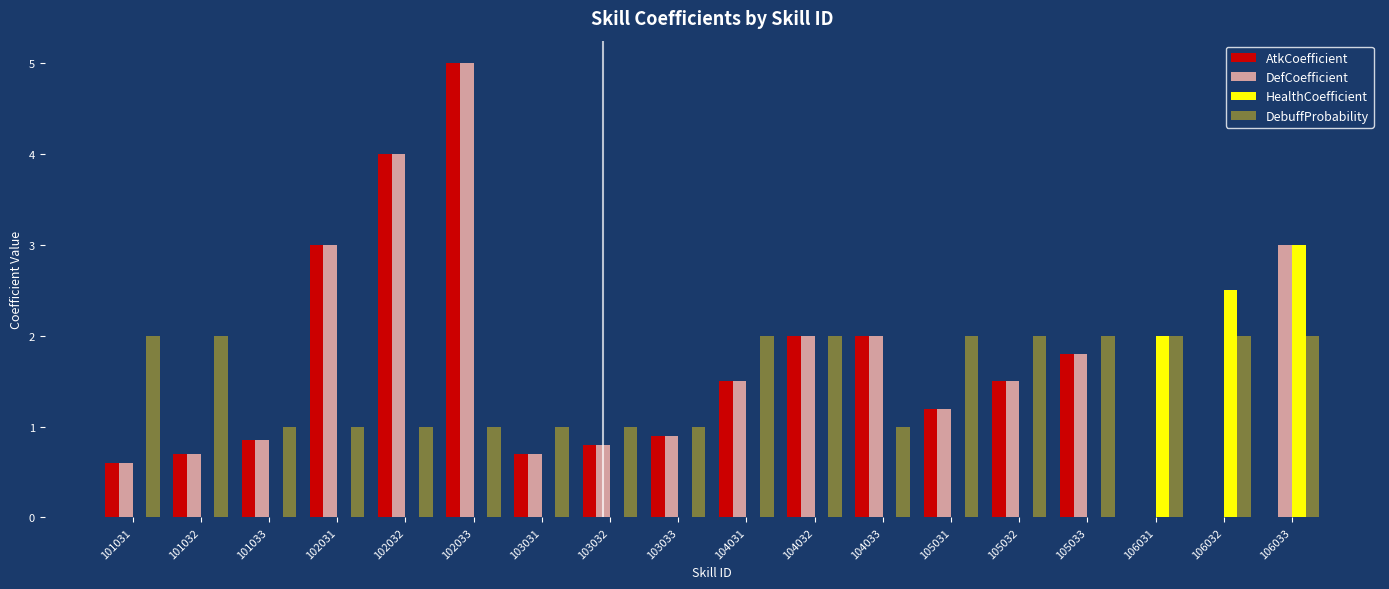

What is the total value across all series at 106032?

4.5